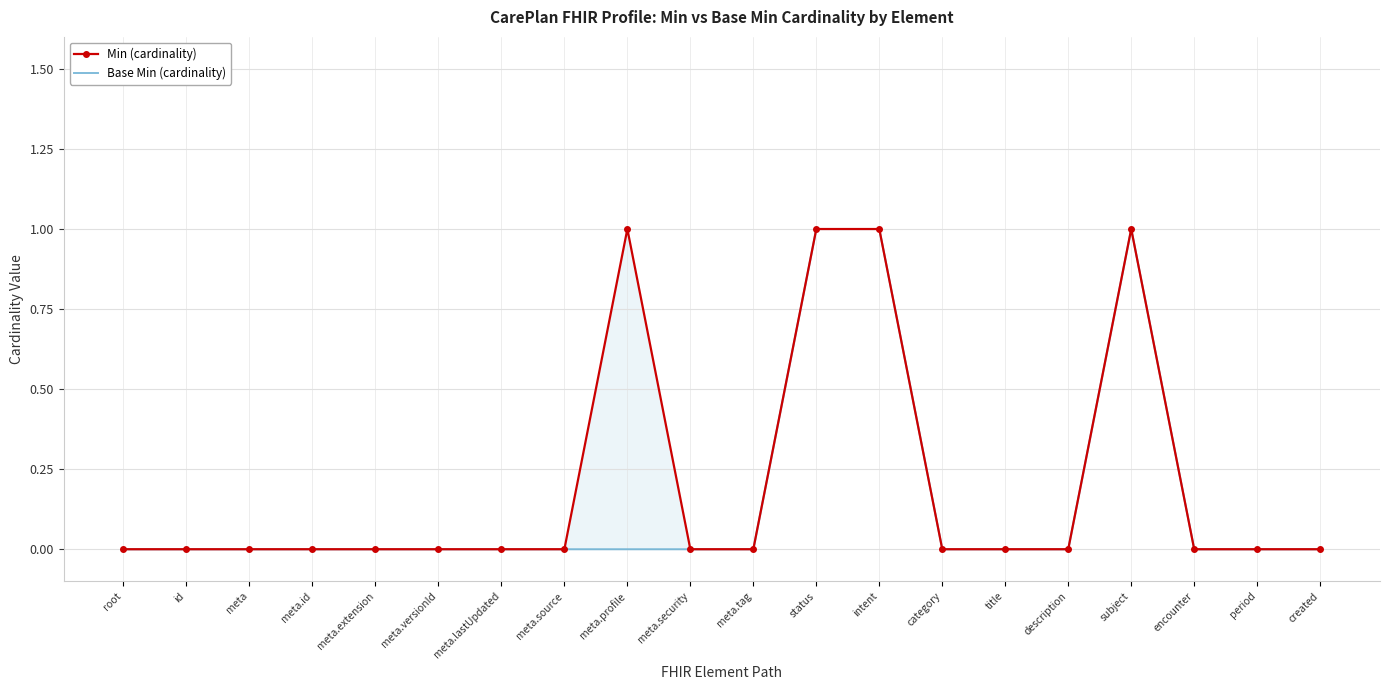

Which series has the largest total across all categories?

Min (cardinality)